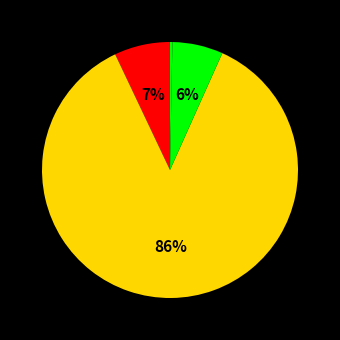

Count the number of slices in the pie.

4